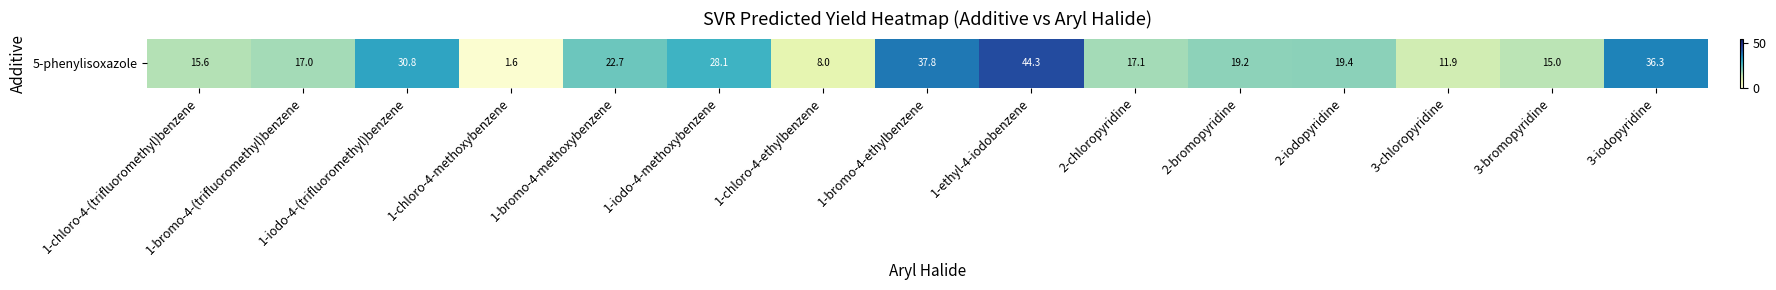

Count the number of data series in this chart.

1